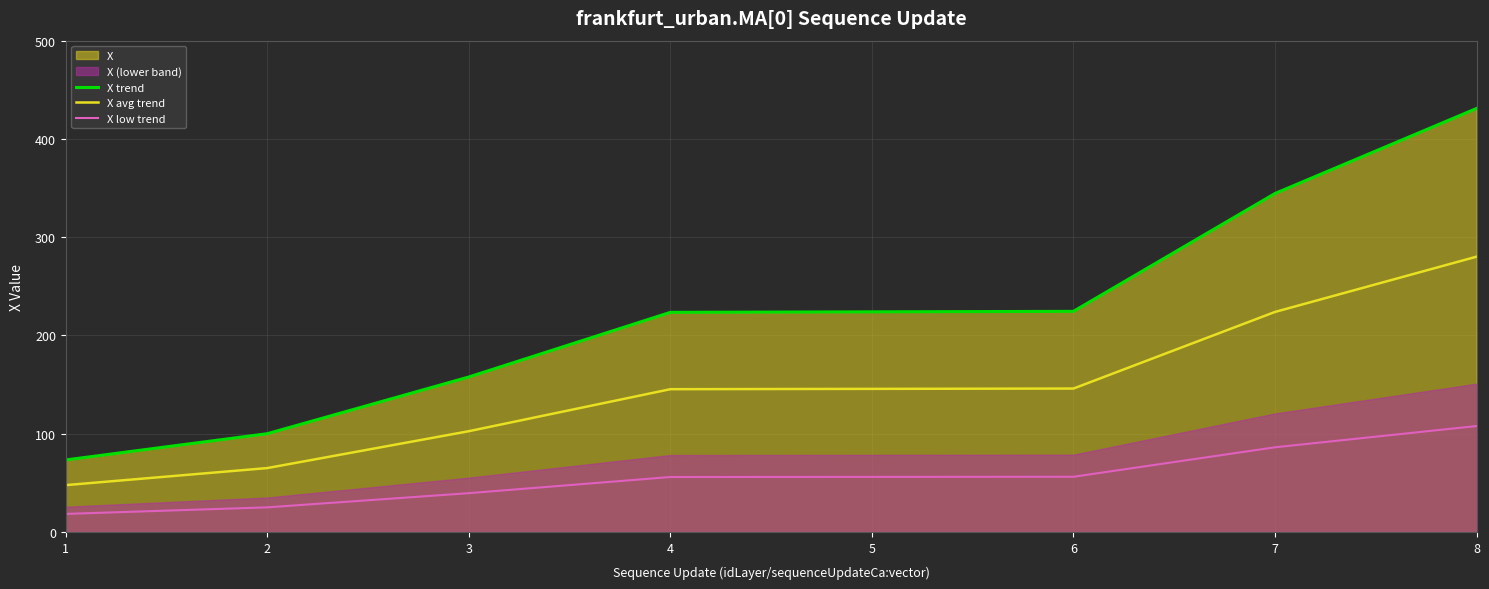

The X avg trend series shows 60.4 at 6. True or false?

False